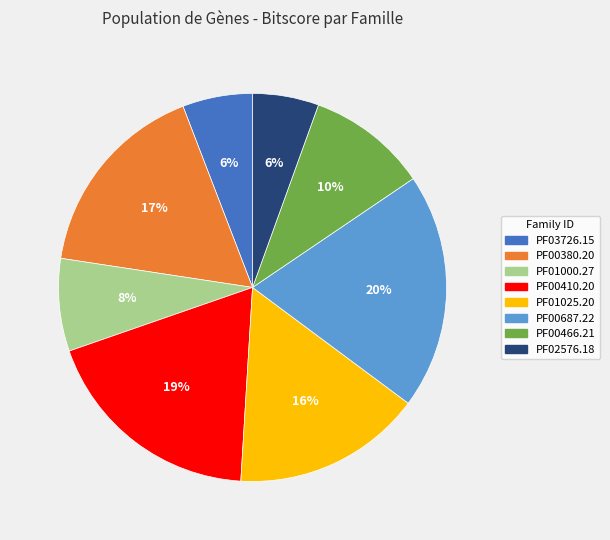

Is the sum of PF00380.20 and PF01000.27 greater than half?

No